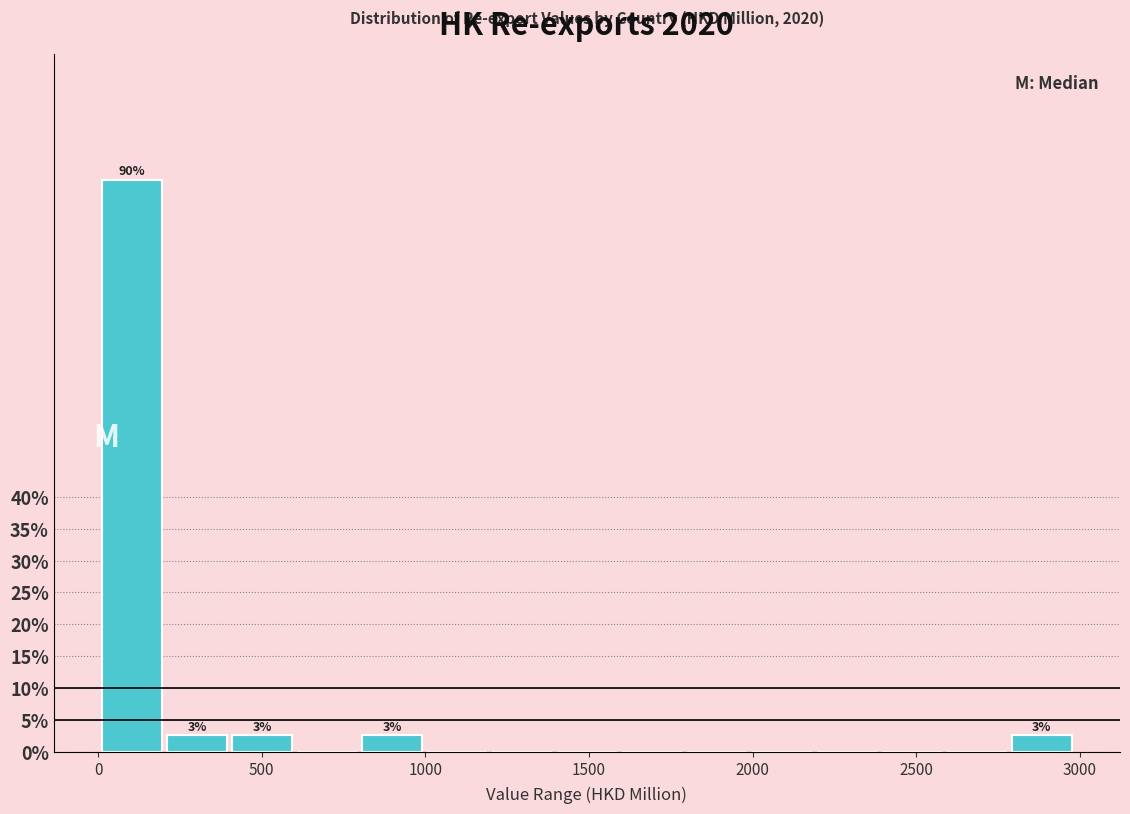

Around what value on the x-axis is the tallest bar? Give the approximate position of its centre, as read against the axis.

100